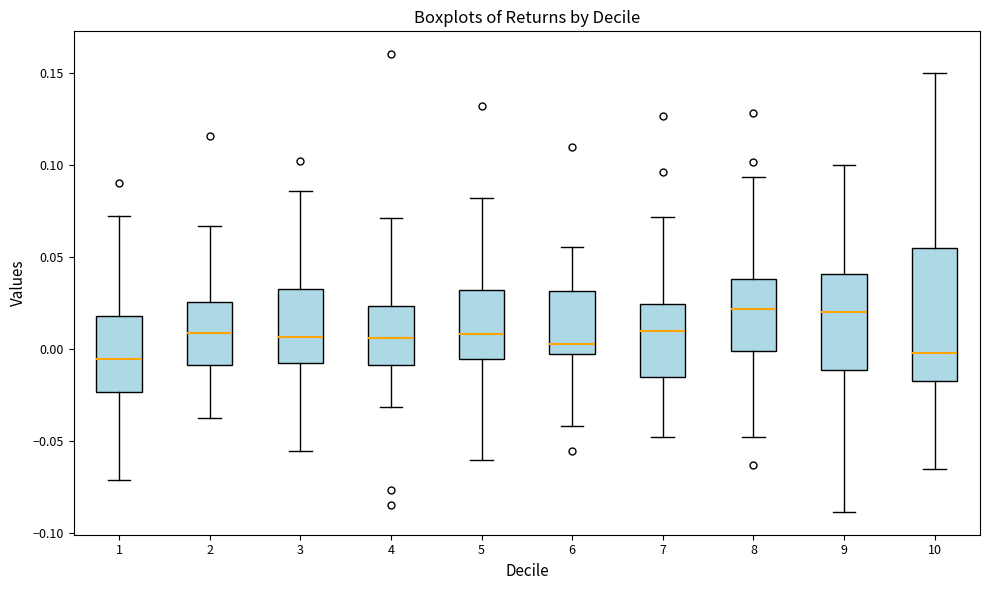

Reading left to right, transcribe this box plot: for each box, give where its median line is, the range the box spans, and where its two whiskers end, as read against the y-axis. The values are not printed on the chart, so give them approximately, as read against the axis.

1: median -0.005, box -0.025 to 0.020, whiskers -0.070 to 0.075
2: median 0.010, box -0.010 to 0.025, whiskers -0.035 to 0.065
3: median 0.005, box -0.005 to 0.035, whiskers -0.055 to 0.085
4: median 0.005, box -0.010 to 0.025, whiskers -0.030 to 0.070
5: median 0.010, box -0.005 to 0.030, whiskers -0.060 to 0.080
6: median 0.005, box 0.000 to 0.030, whiskers -0.040 to 0.055
7: median 0.010, box -0.015 to 0.025, whiskers -0.050 to 0.070
8: median 0.020, box 0.000 to 0.040, whiskers -0.050 to 0.095
9: median 0.020, box -0.010 to 0.040, whiskers -0.090 to 0.100
10: median 0.000, box -0.015 to 0.055, whiskers -0.065 to 0.150